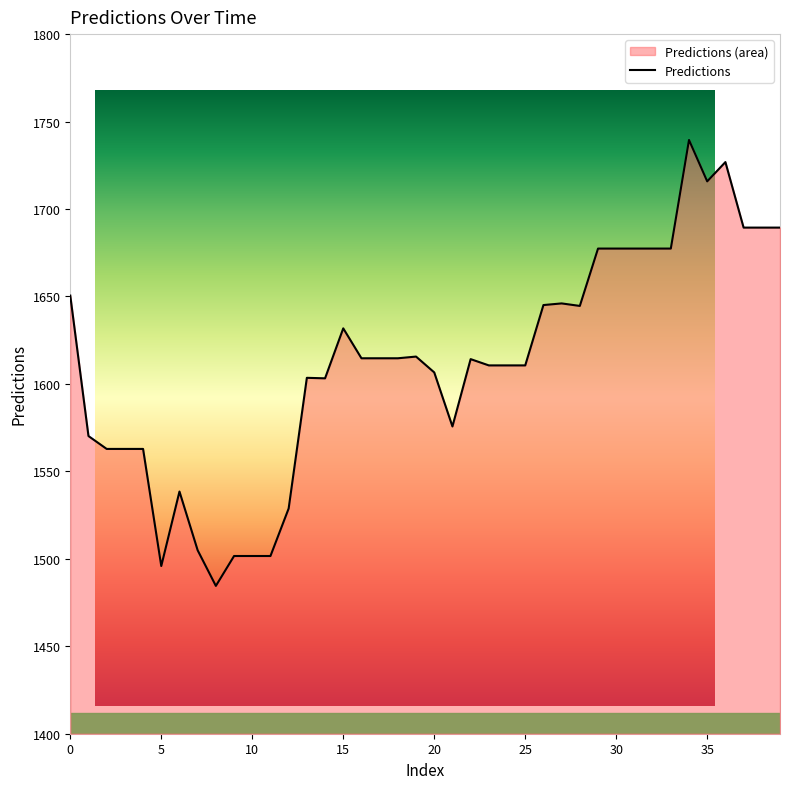

Read the value at 16.

1614.7